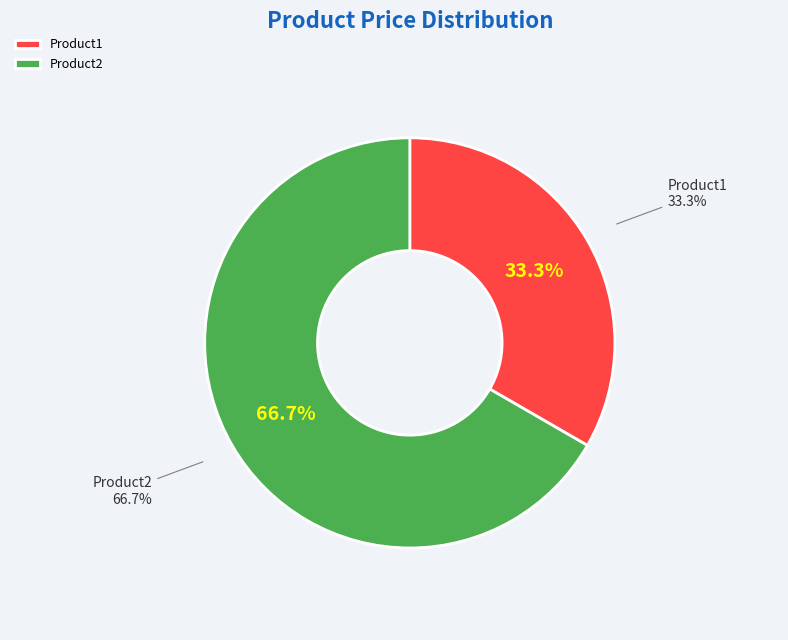

How many segments does this pie chart have?

2